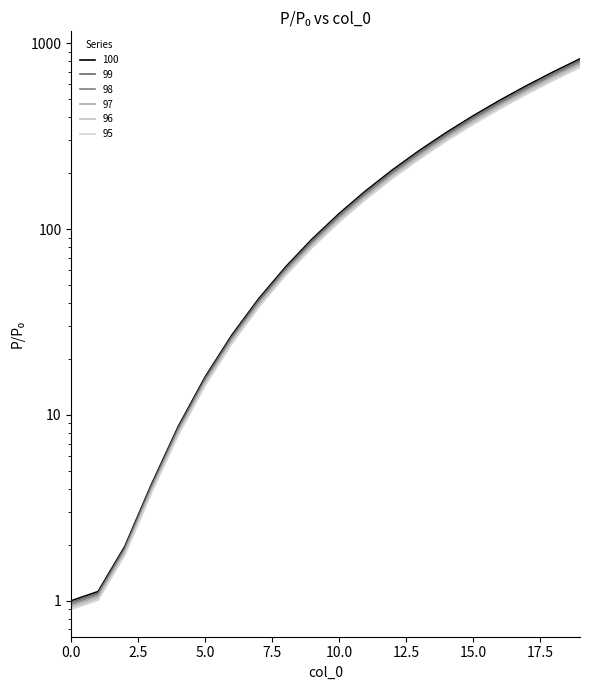

The 97 series shows 21.0 at 8. True or false?

False